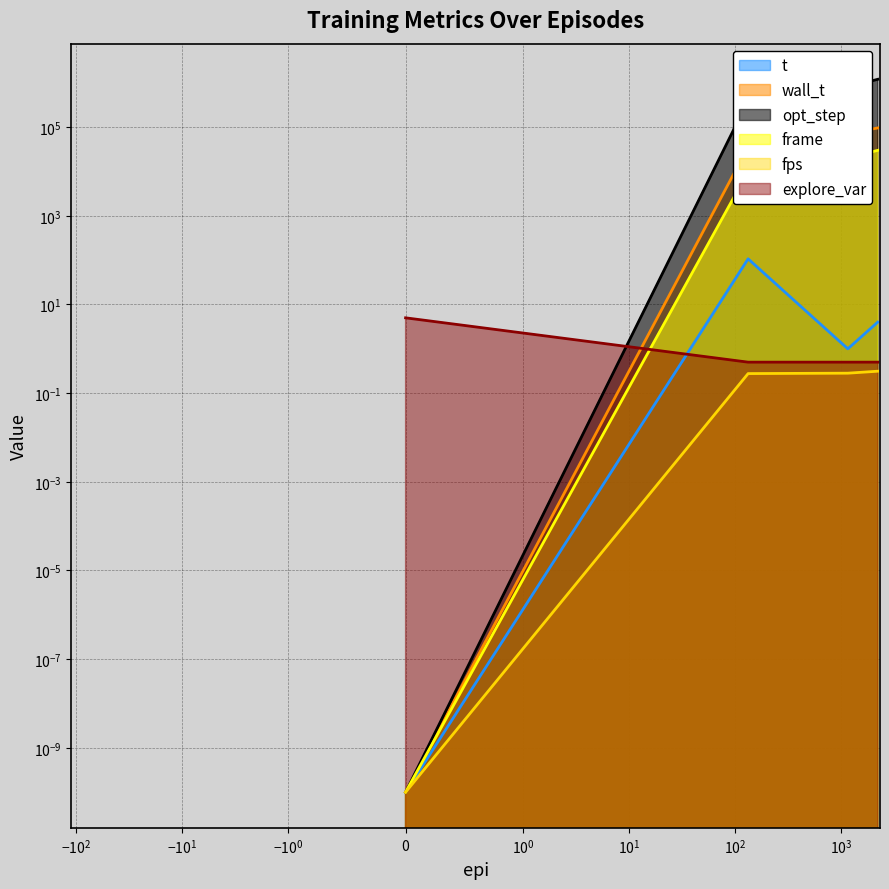

What is the value of the t point at the 3rd from the left?

1.0